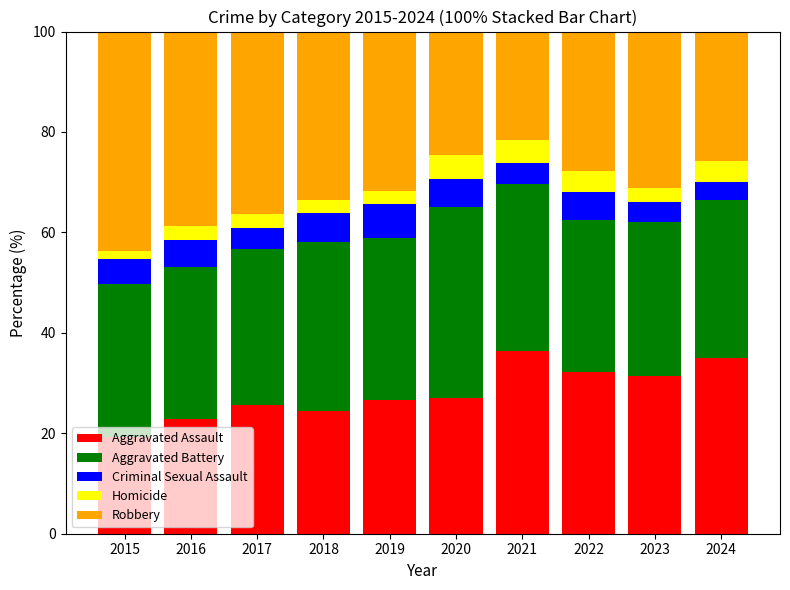

What is the total value across all series at 2020?

100.0